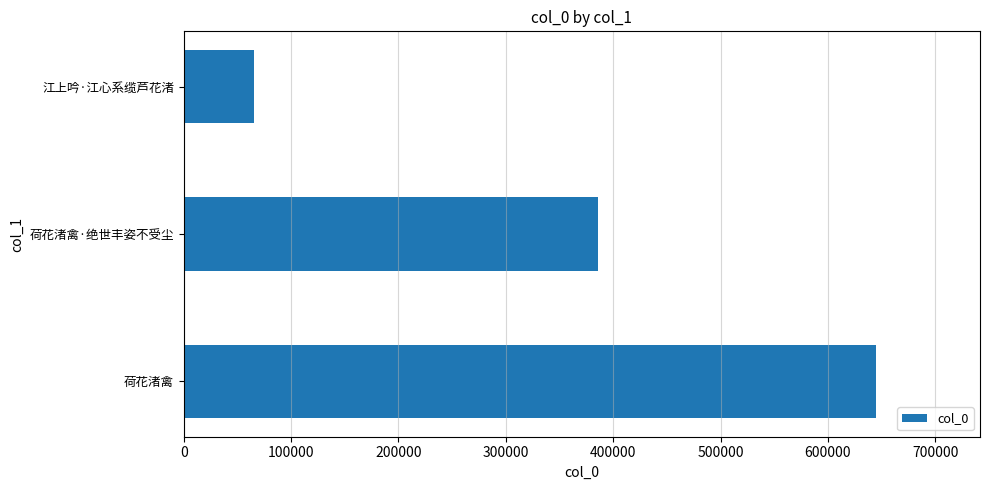

Rank the categories by value from highest to lowest.

荷花渚禽, 荷花渚禽·绝世丰姿不受尘, 江上吟·江心系缆芦花渚